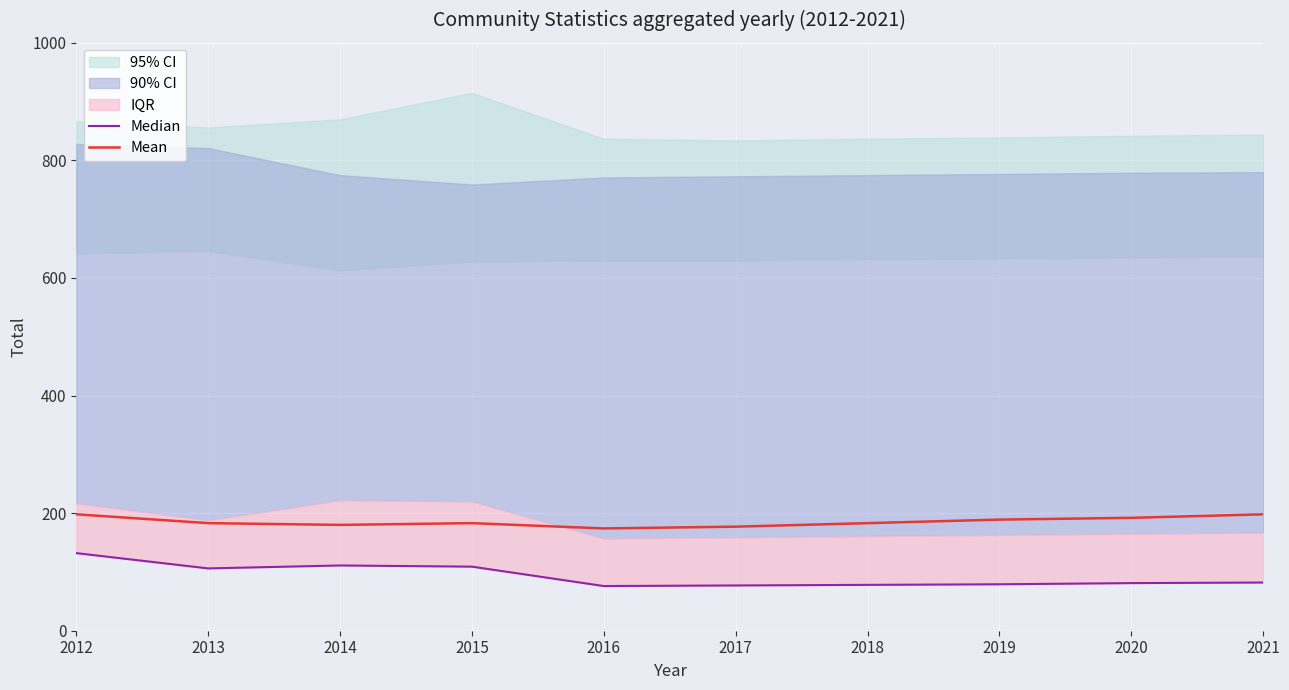

True or false: Mean has a value of 183 at 2018.

True